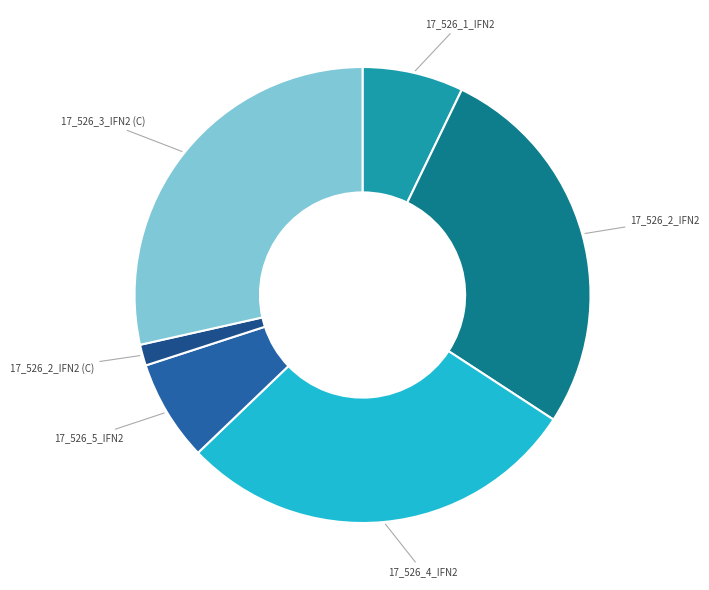

Between 17_526_3_IFN2 (C) and 17_526_2_IFN2 (C), which is larger?

17_526_3_IFN2 (C)